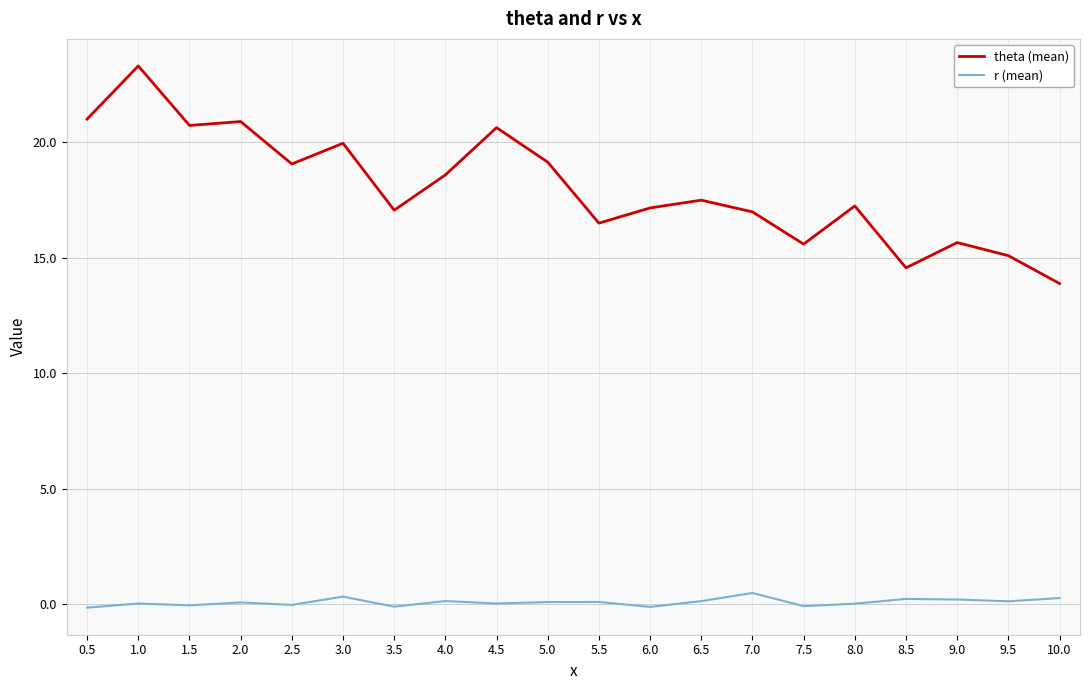

In r (mean), how many points are lower than both neighbors (excluding endpoints)?

7